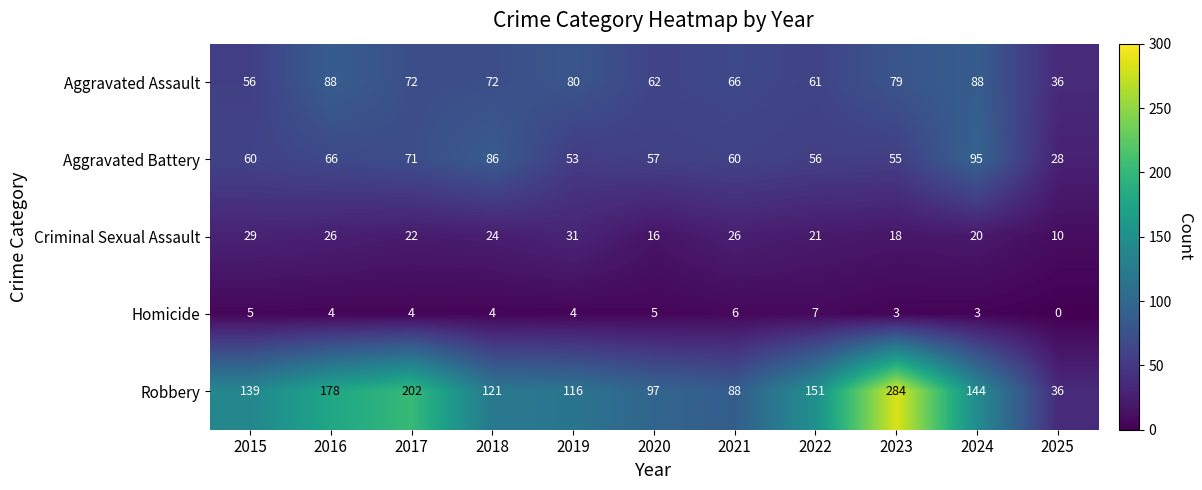

How many distinct data groups are displayed?

5